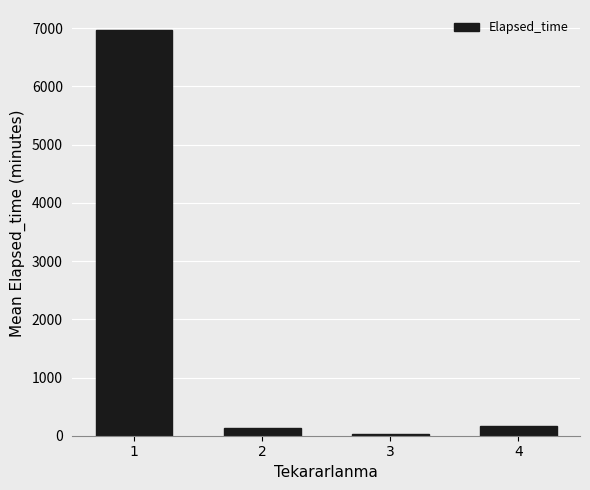

What is the sum of the values at 4 and 2?

299.1